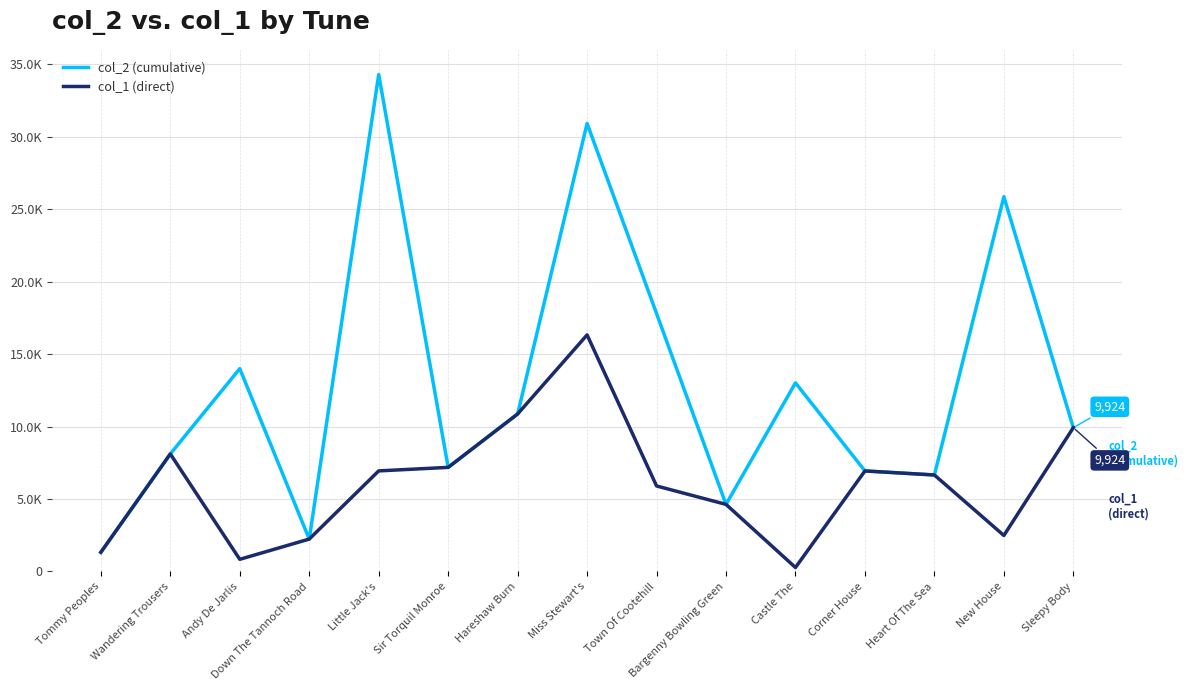

Reading left to right, transcribe all the data shown in this chart.

col_2 (cumulative): 1323	8110	13997	2235	34297	7183	10868	30918	17802	4629	13015	6937	6658	25864	9924
col_1 (direct): 1323	8110	838	2235	6940	7183	10868	16325	5900	4629	273	6937	6658	2484	9924